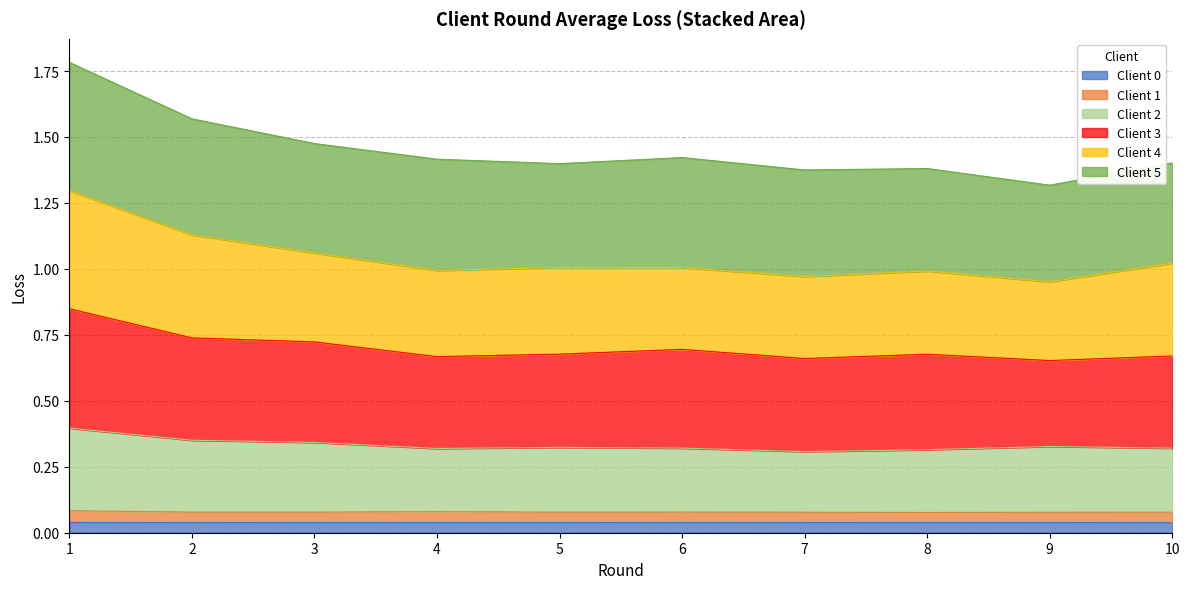

What is the total value across all series at 5?

1.4